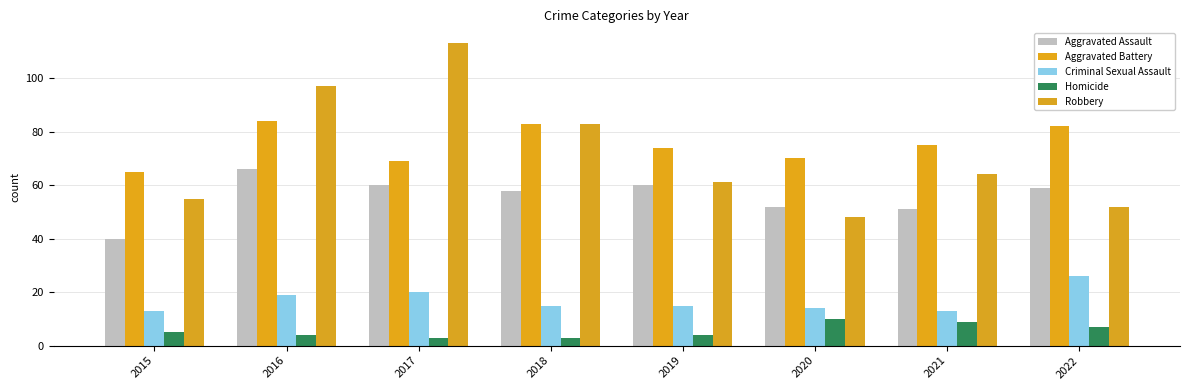

How many bars are there in total?

40